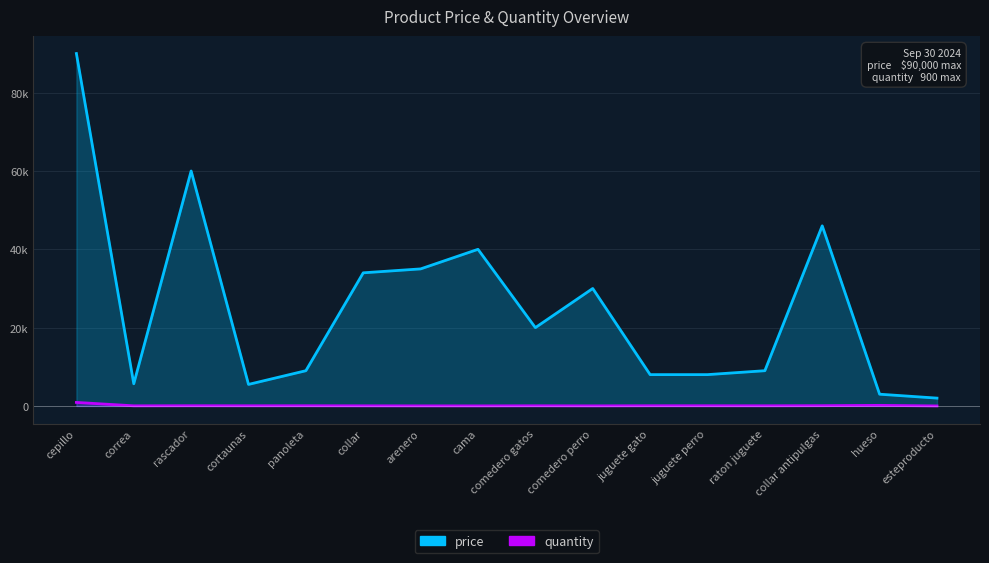

What is the spread (max minus min) of values at raton juguete?

8960